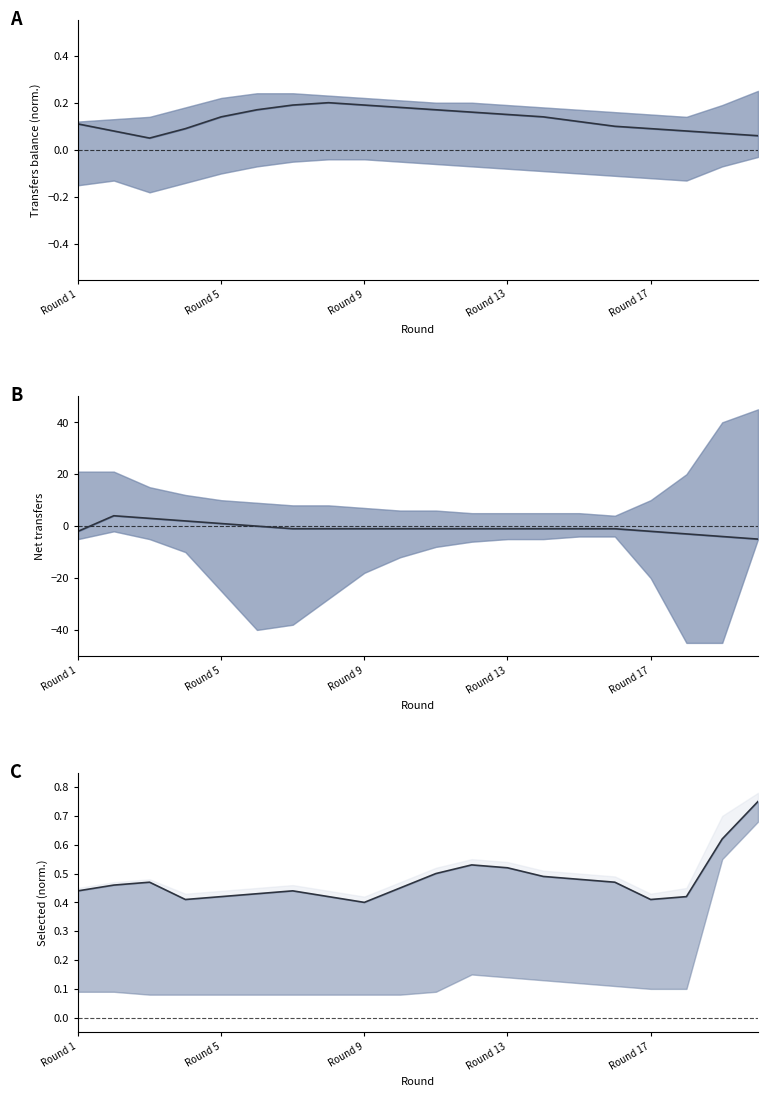

At how many categories does at least one series exceed -3?

20